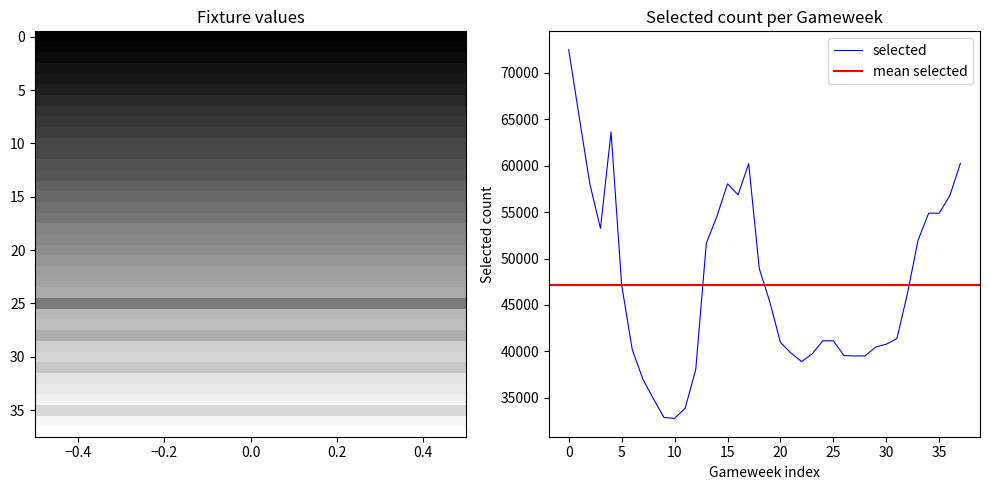

Which series has the largest range (max minus min)?

selected